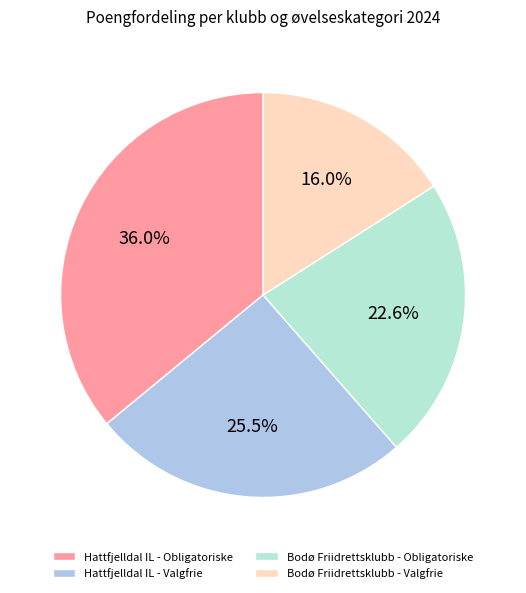

What is the ratio of the value at Bodø Friidrettsklubb - Valgfrie to the value at Hattfjelldal IL - Valgfrie?

0.6